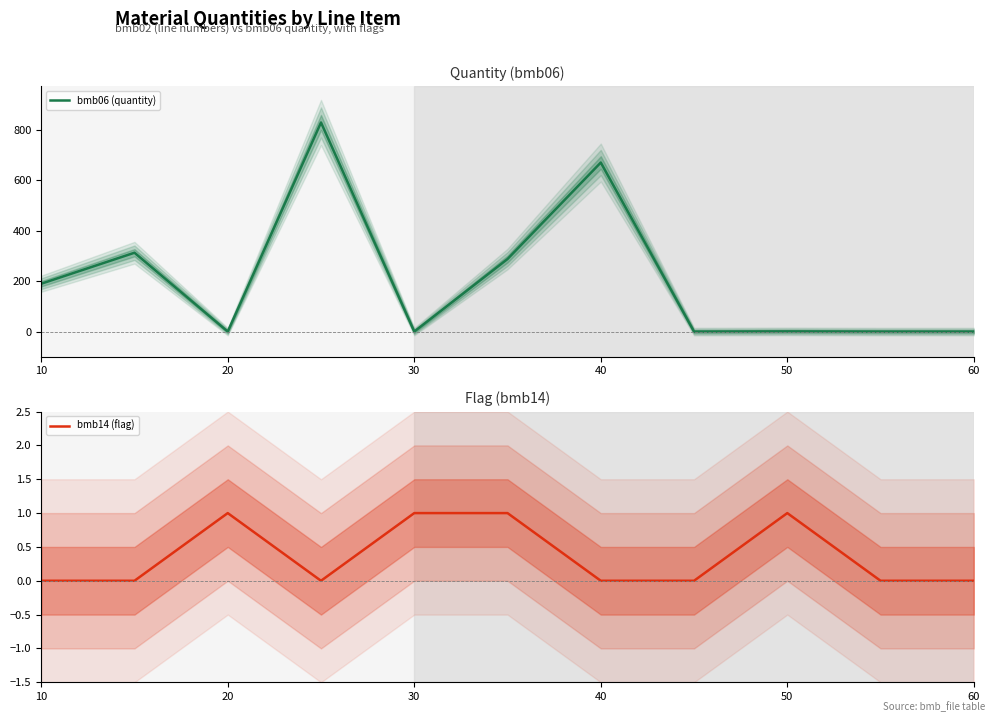

What is the highest value of the bmb06 (quantity) series?

830.0